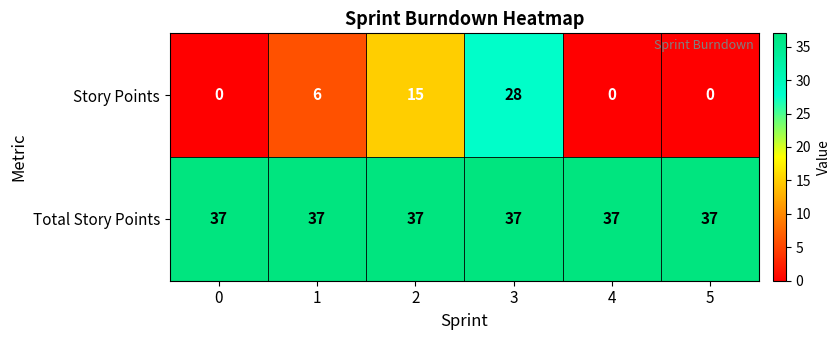

List the series in order of their peak value, highest first.

Total Story Points, Story Points